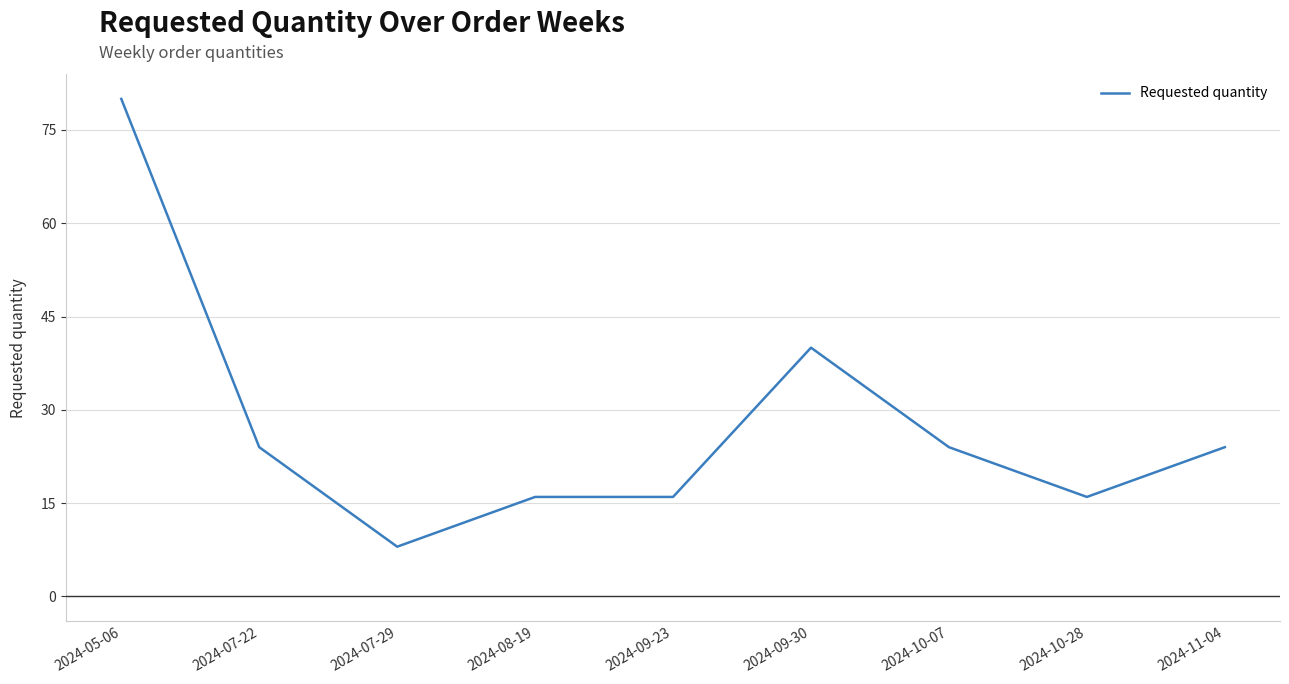

What position from the right is 2024-08-19?

6